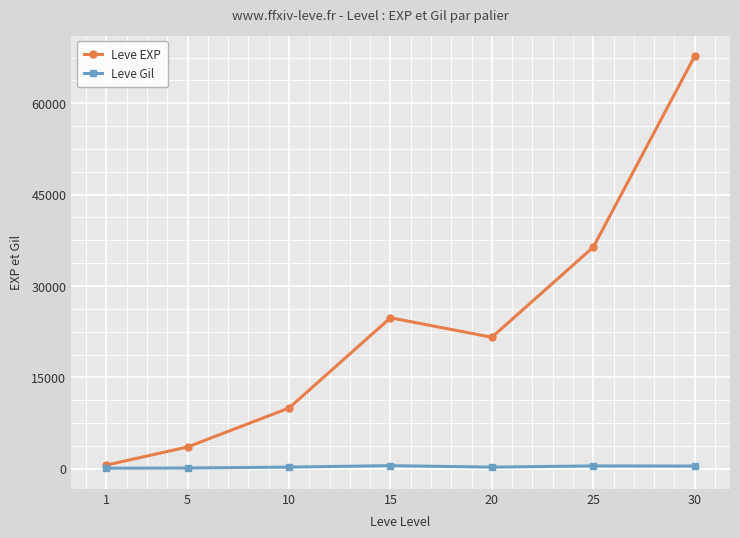

In Leve EXP, how many points are higher than both neighbors (excluding endpoints)?

1